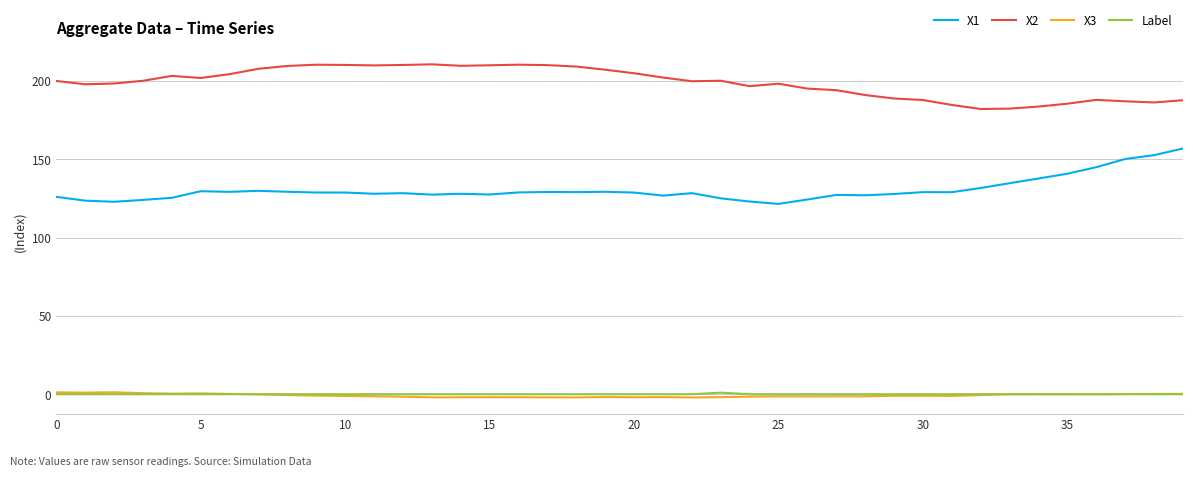

Which series has the largest total across all categories?

X2